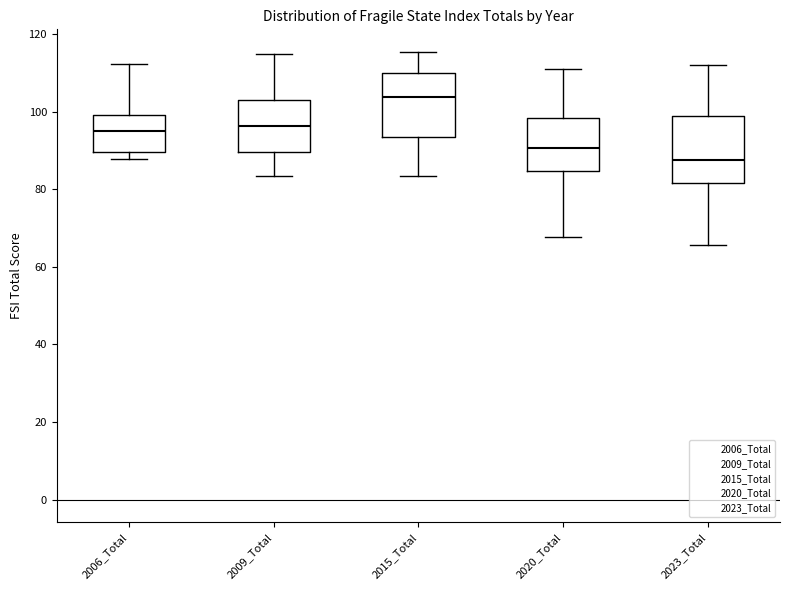

Reading left to right, transcribe this box plot: for each box, give where its median line is, the range the box spans, and where its two whiskers end, as read against the y-axis. The values are not printed on the chart, so give them approximately, as read against the axis.

2006_Total: median 94, box 90 to 100, whiskers 88 to 112
2009_Total: median 96, box 90 to 102, whiskers 84 to 114
2015_Total: median 104, box 94 to 110, whiskers 84 to 116
2020_Total: median 90, box 84 to 98, whiskers 68 to 110
2023_Total: median 88, box 82 to 98, whiskers 66 to 112